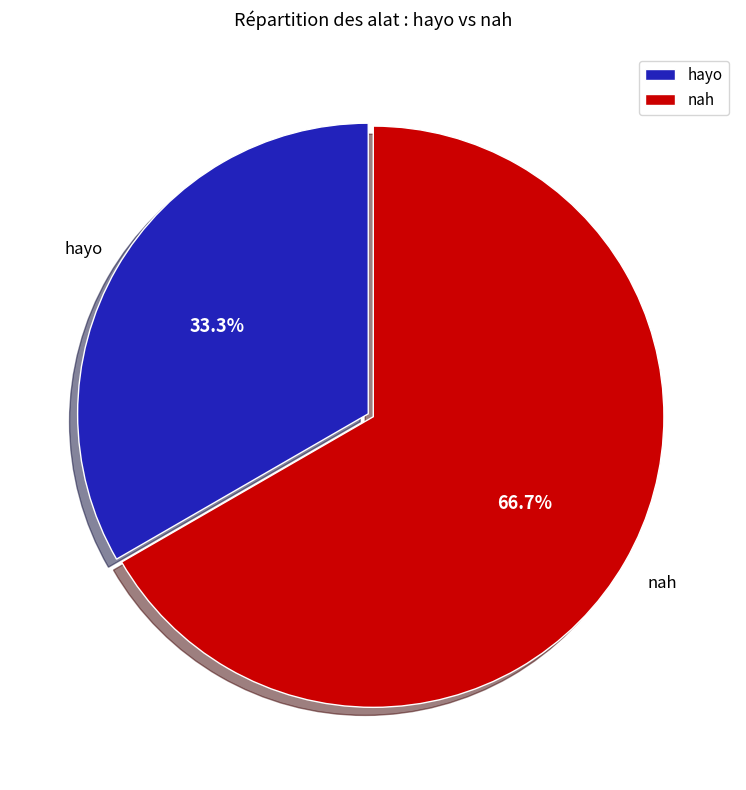

What percentage is the hayo slice, to the nearest percent?

33%